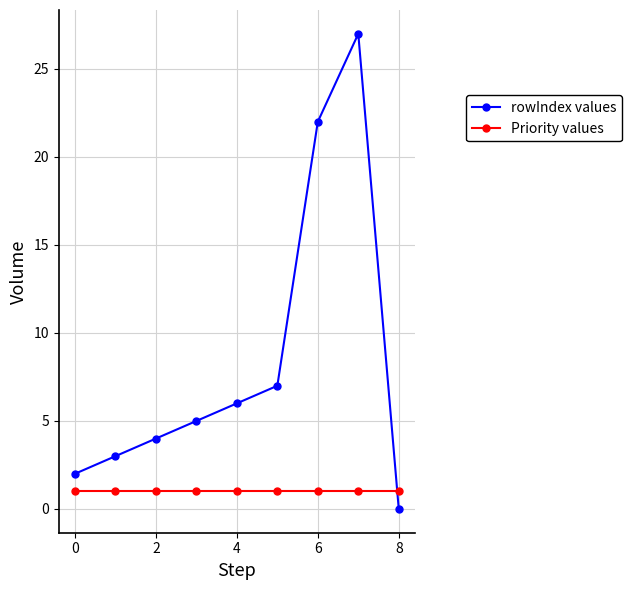

List the series in order of their overall mean, highest first.

rowIndex values, Priority values